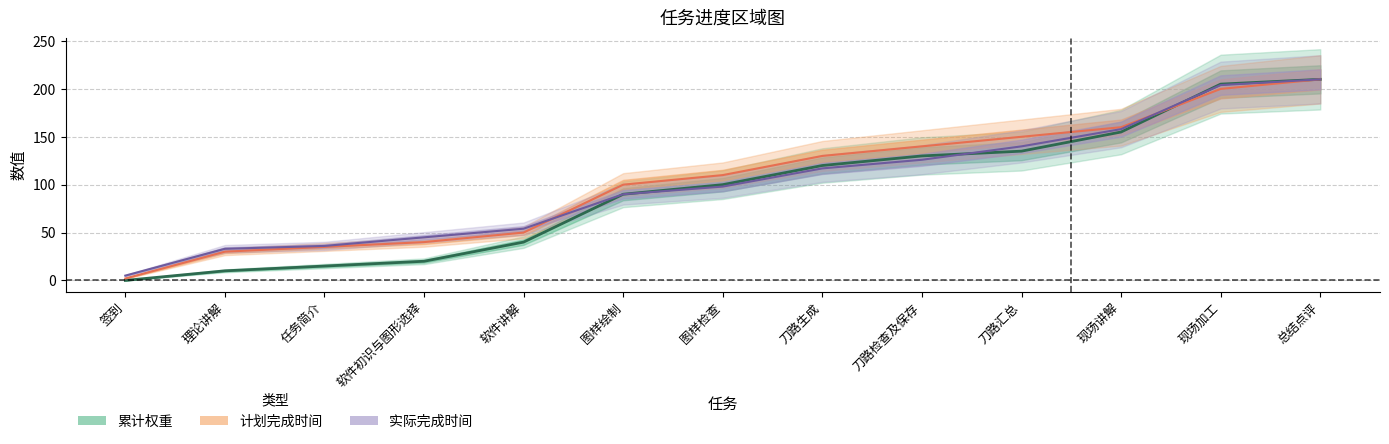

Which series ends up on top after the final intersection of 累计权重 and 计划完成时间?

累计权重